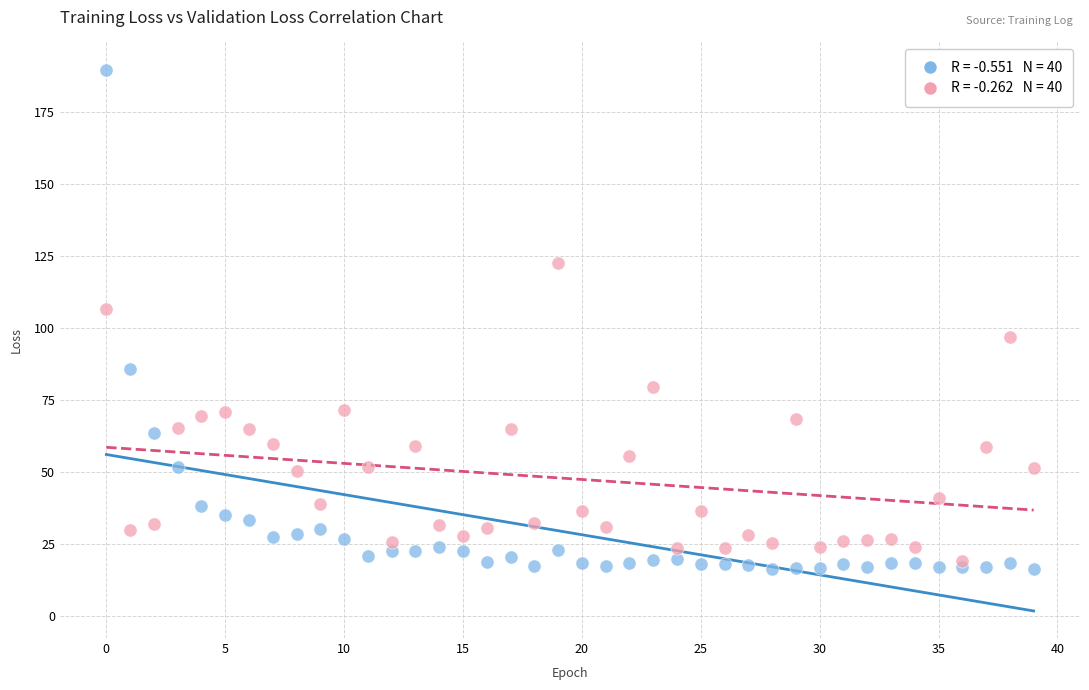

Across all series, what Y value is closest to 103?

106.8